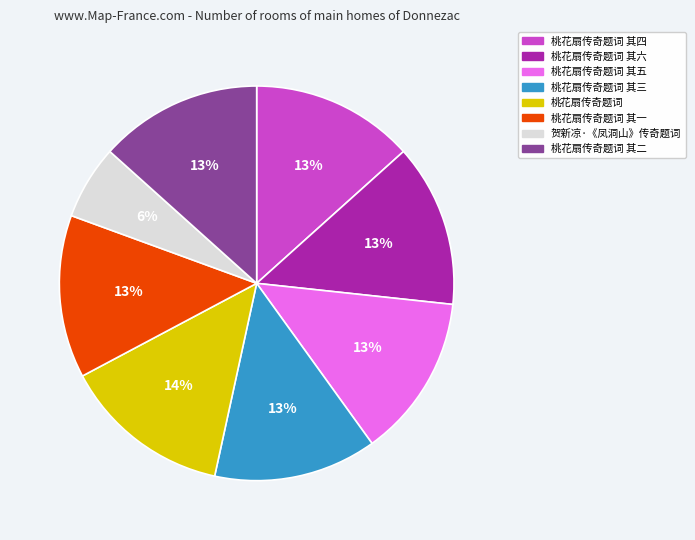

How many slices are in this pie chart?

8